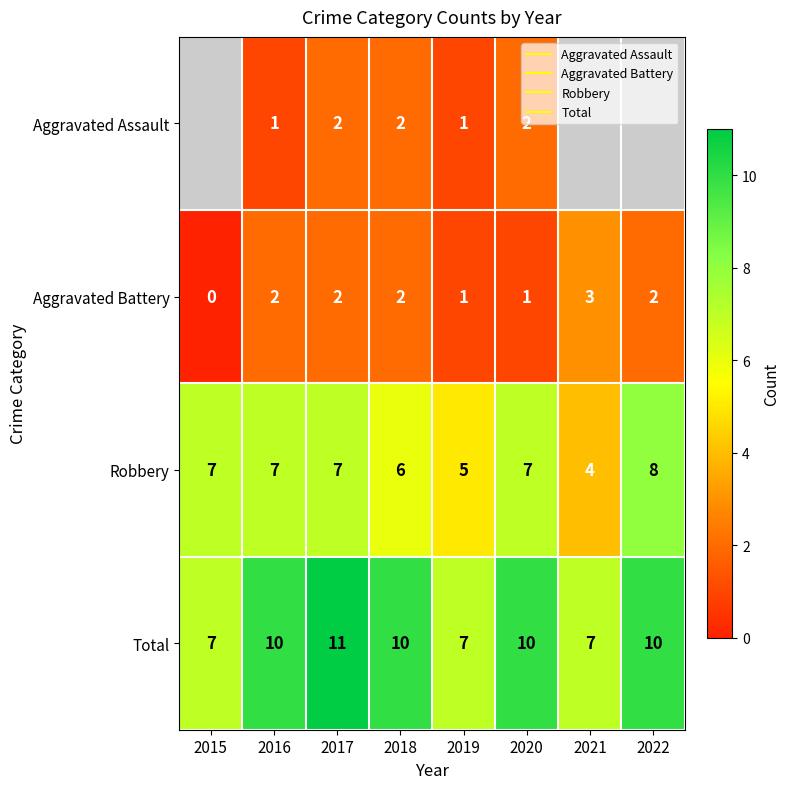

The Total series shows 11.0 at 2017. True or false?

True